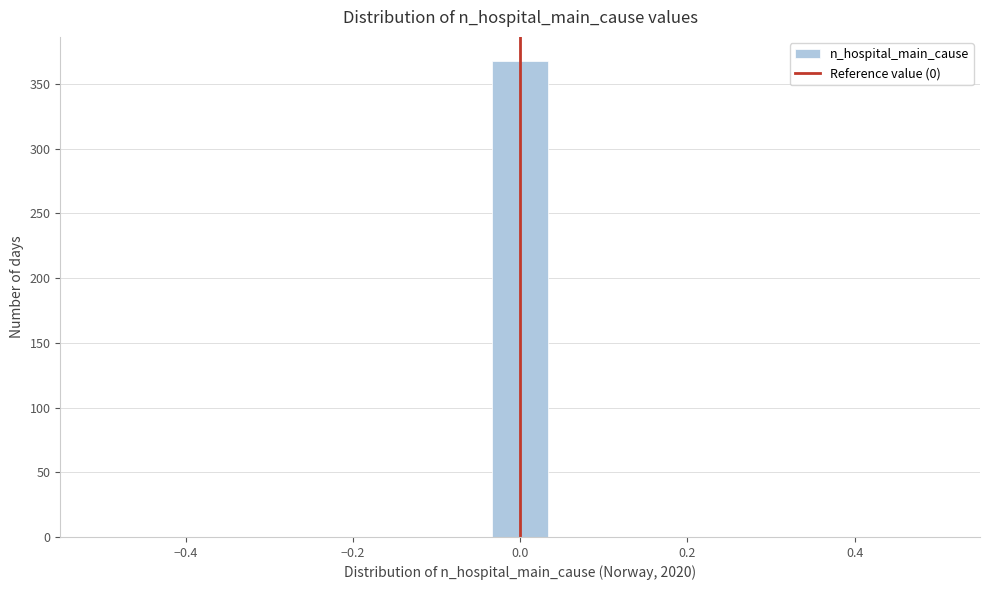

Around what value on the x-axis is the tallest bar? Give the approximate position of its centre, as read against the axis.

0.00